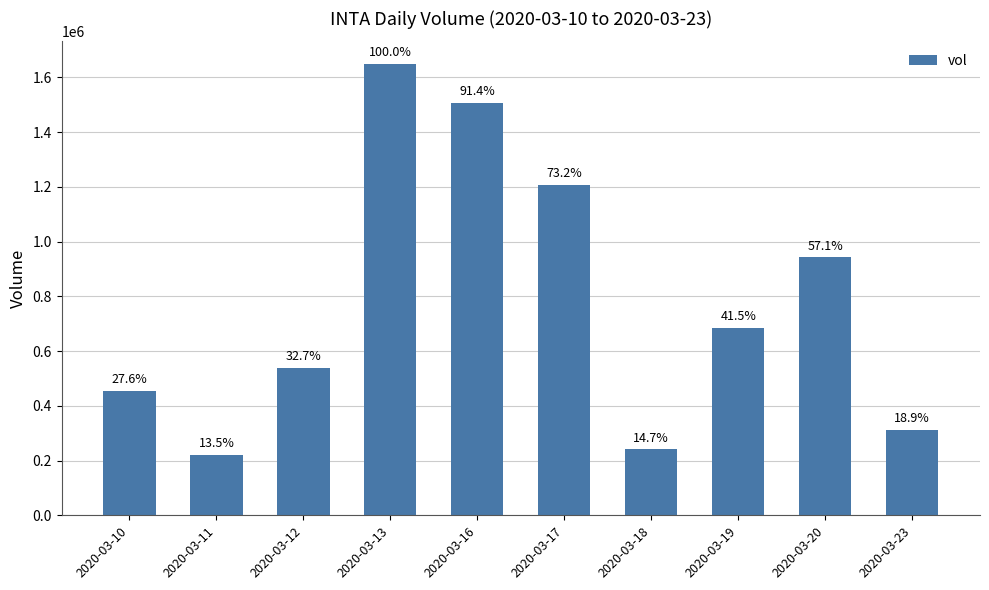

How many bars are there in total?

10